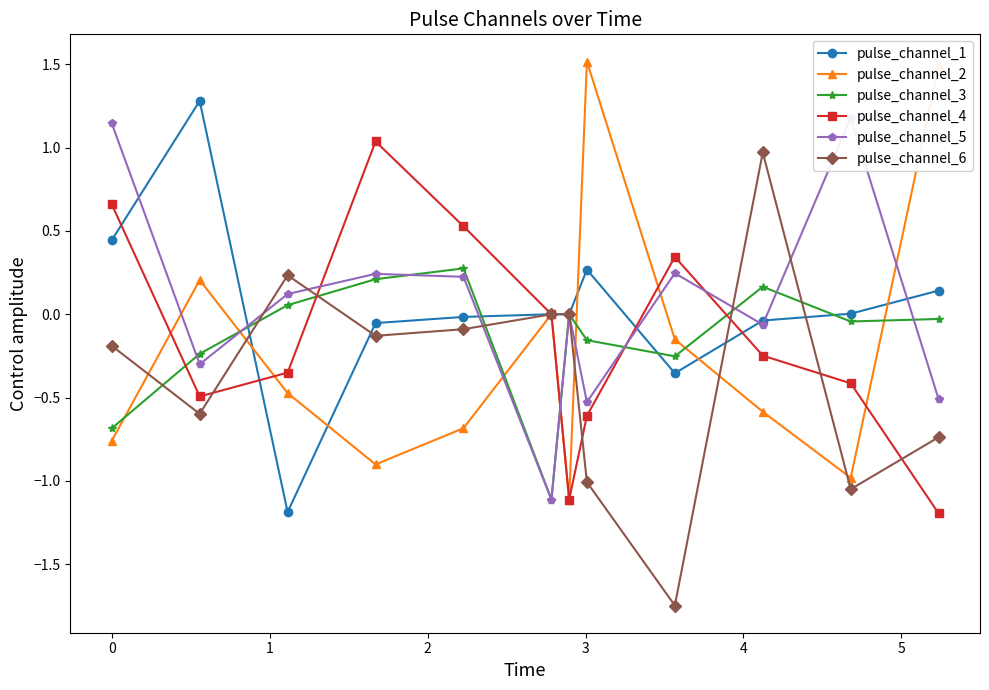

What is the difference between the maximum and minimum values in the pulse_channel_5 series?

2.3